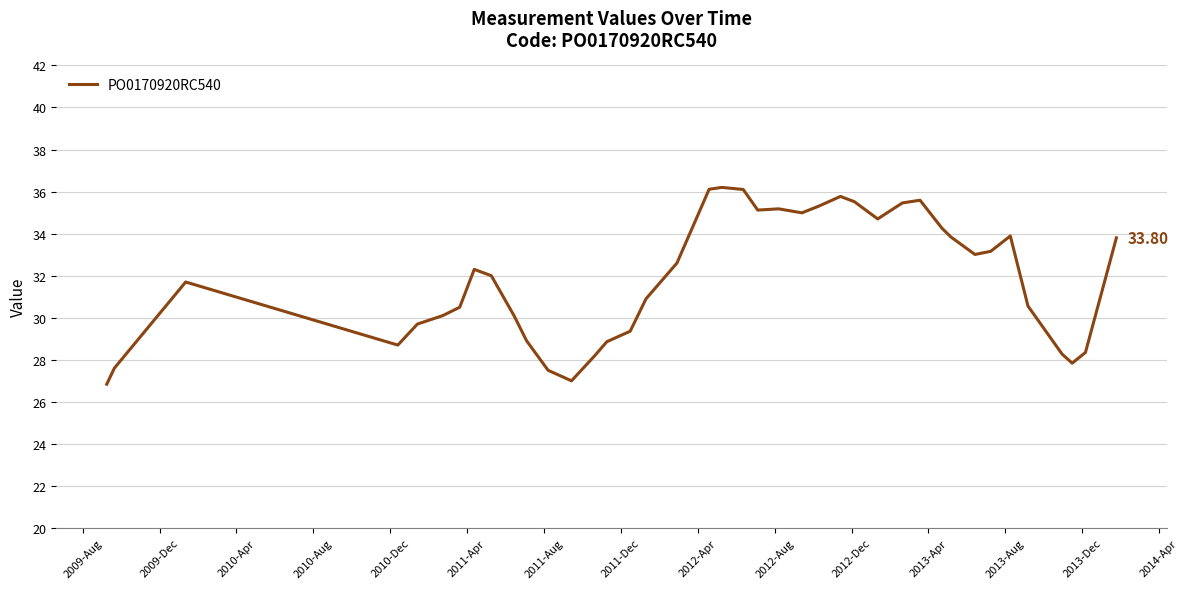

Reading left to right, transcribe all the data shown in this chart.

26.8	27.6	31.7	28.7	29.7	30.1	30.5	32.3	32.0	30.1	28.9	27.5	27.0	28.2	28.9	29.4	30.9	32.6	36.1	36.2	36.1	35.1	35.2	35.0	35.3	35.8	35.5	34.7	35.5	35.6	34.2	33.8	33.0	33.2	33.9	30.6	28.3	27.8	28.4	33.8